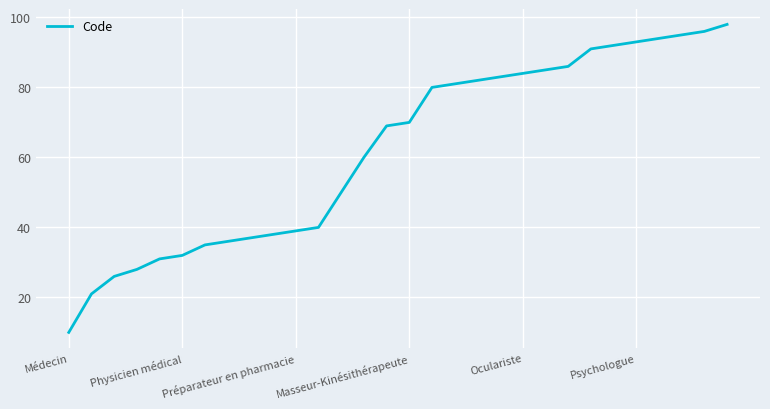

What is the difference between the maximum and minimum values?

88